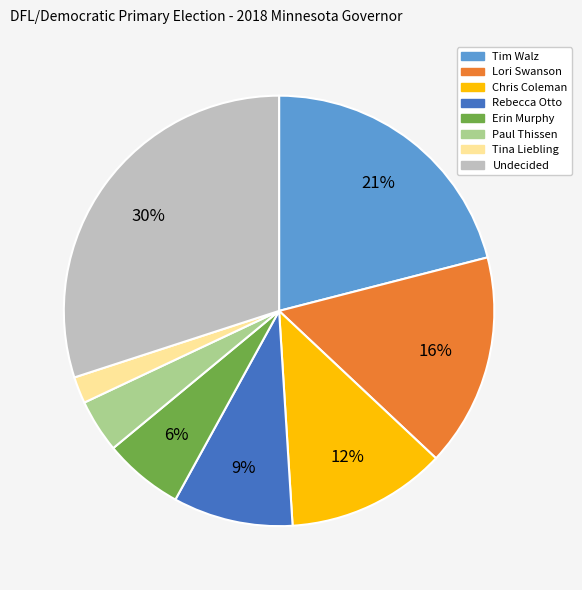

Which has a higher value, Paul Thissen or Erin Murphy?

Erin Murphy